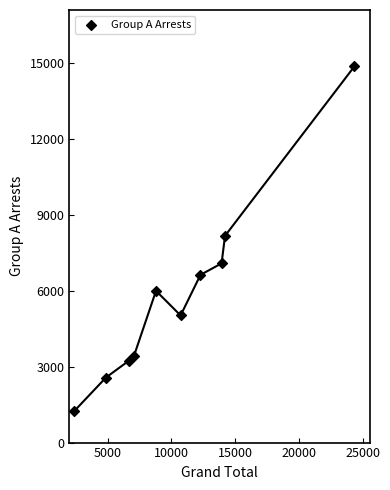

What is the range of X values (max minus min)?

21991